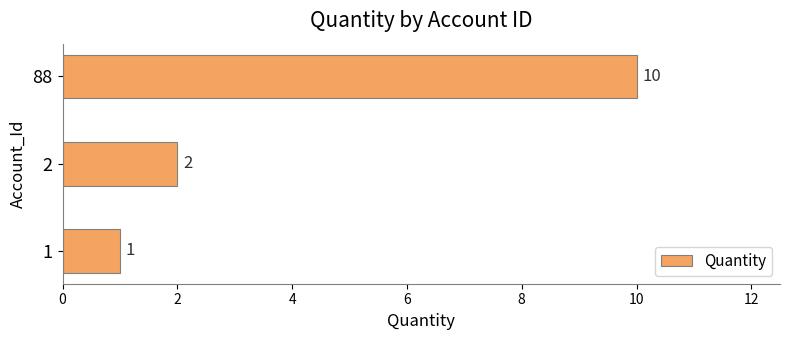

The value at 88 is 10. True or false?

True